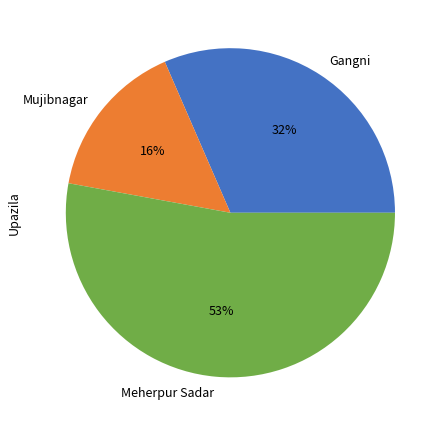

To the nearest percent, what is the average slice percentage?

33%